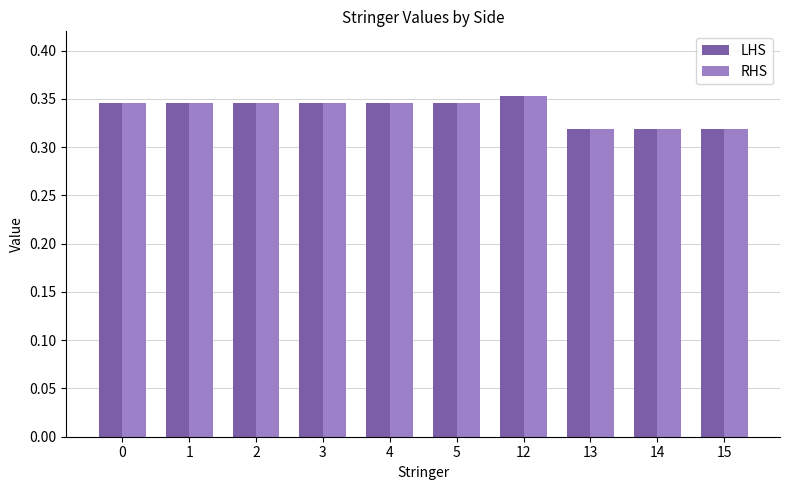

The RHS series shows 0.1 at 3. True or false?

False